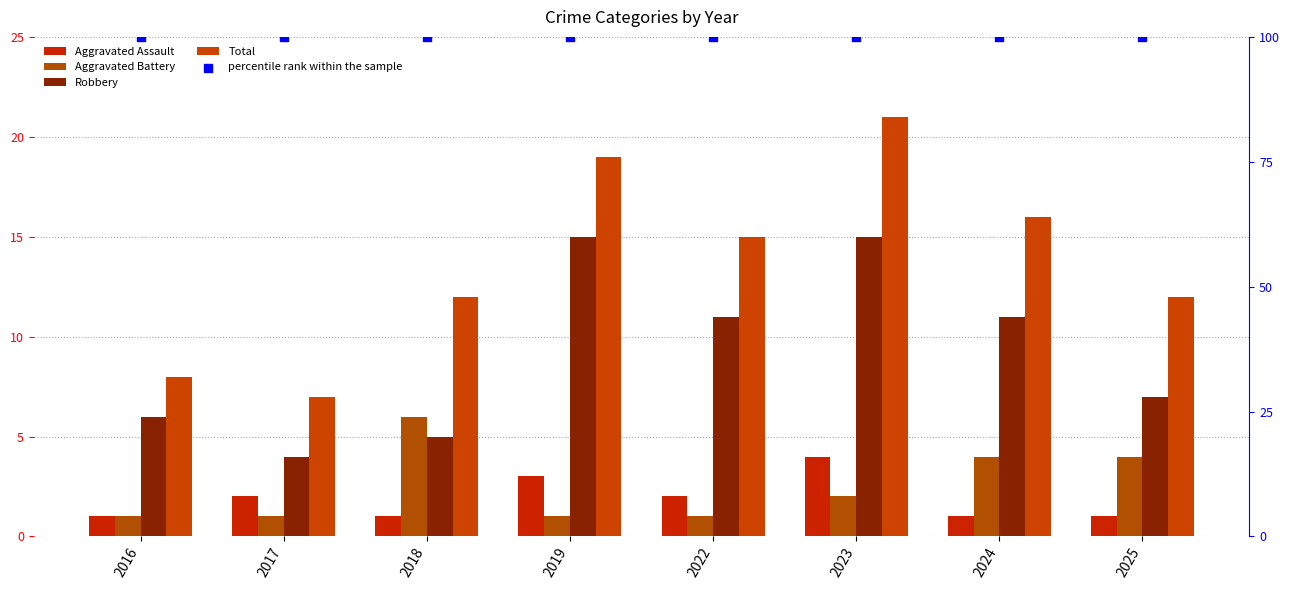

Which series has the largest Y range (max minus min)?

Total